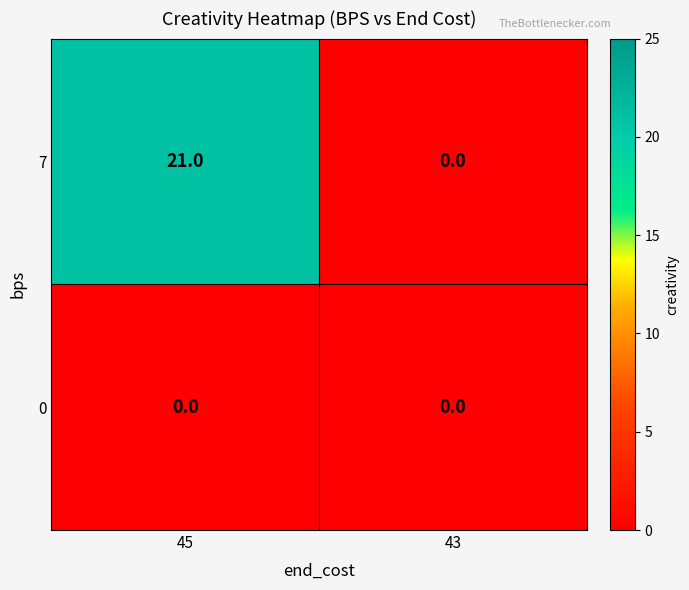

The 0 series shows 0 at 45. True or false?

True